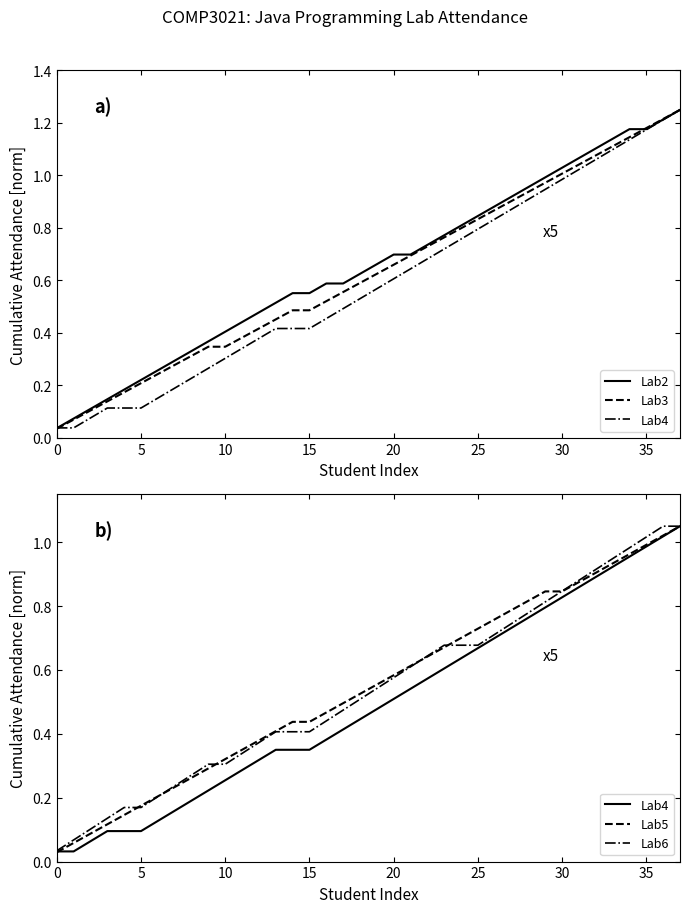

The Lab4 series shows 1.1 at 30. True or false?

False